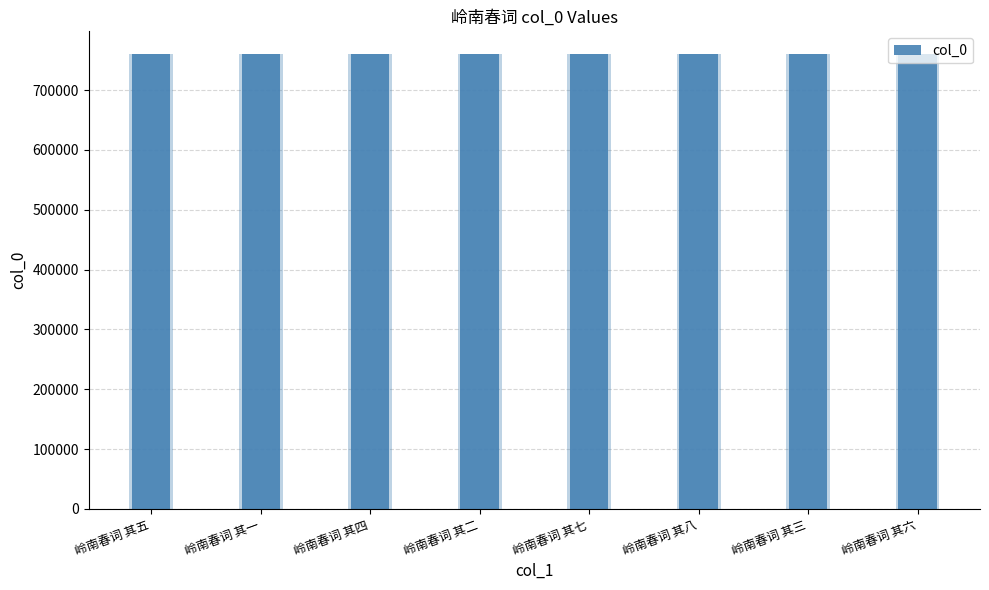

The chart shows a value of 760176 at 岭南春词 其五. True or false?

True